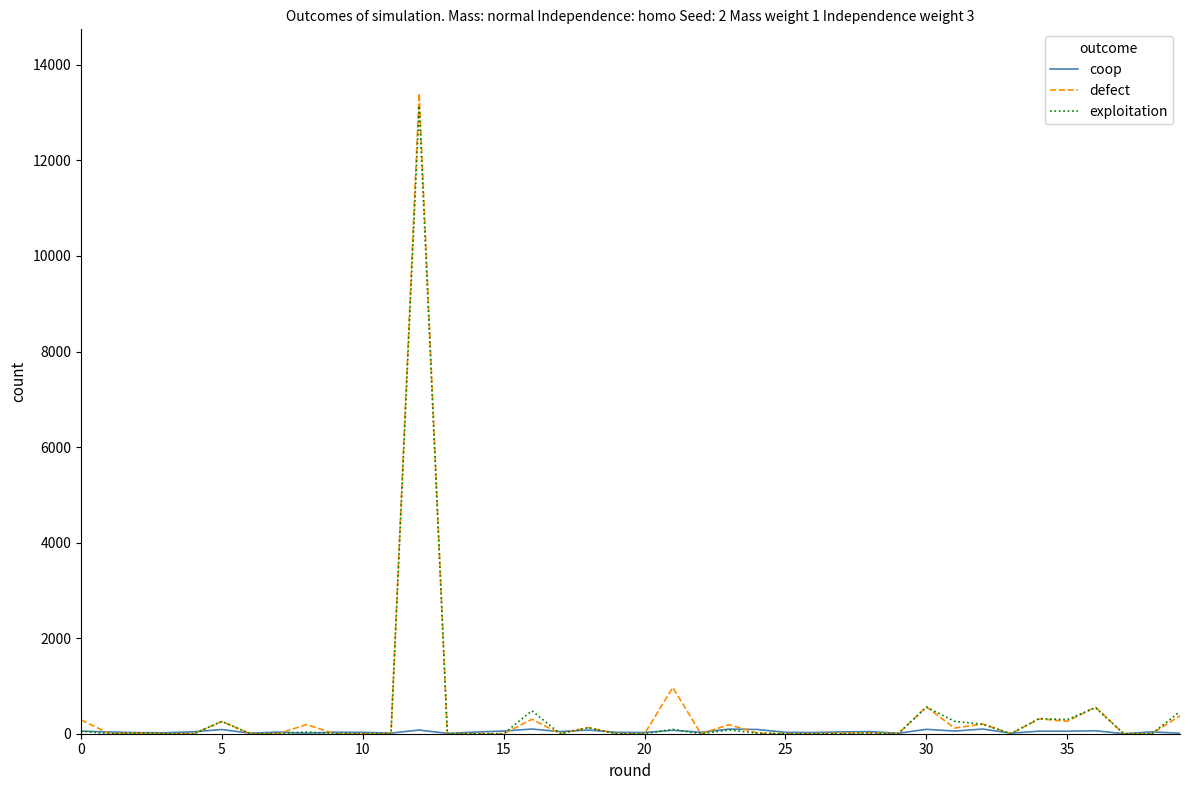

What is the highest value of the exploitation series?

13141